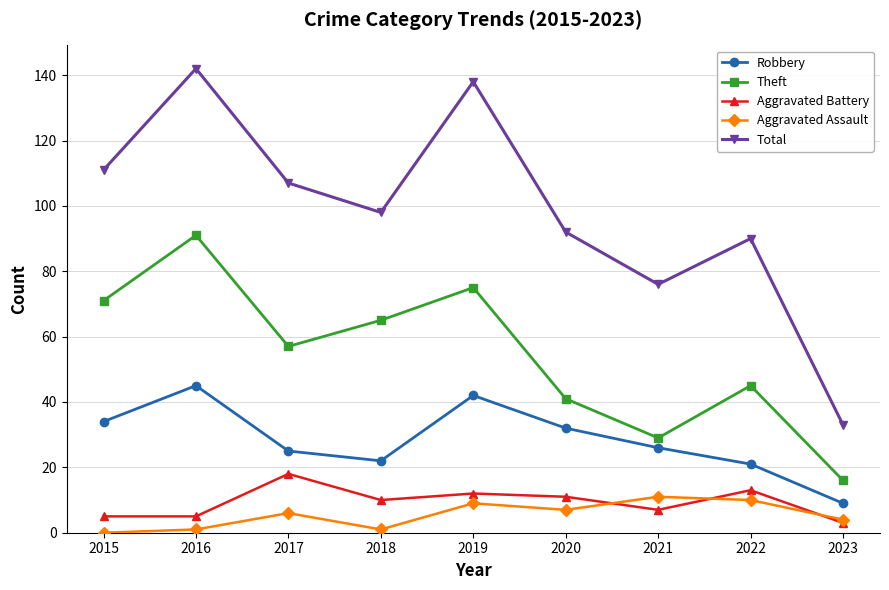

Reading left to right, what are all the values shown in this chart?

Robbery: 34	45	25	22	42	32	26	21	9
Theft: 71	91	57	65	75	41	29	45	16
Aggravated Battery: 5	5	18	10	12	11	7	13	3
Aggravated Assault: 0	1	6	1	9	7	11	10	4
Total: 111	142	107	98	138	92	76	90	33